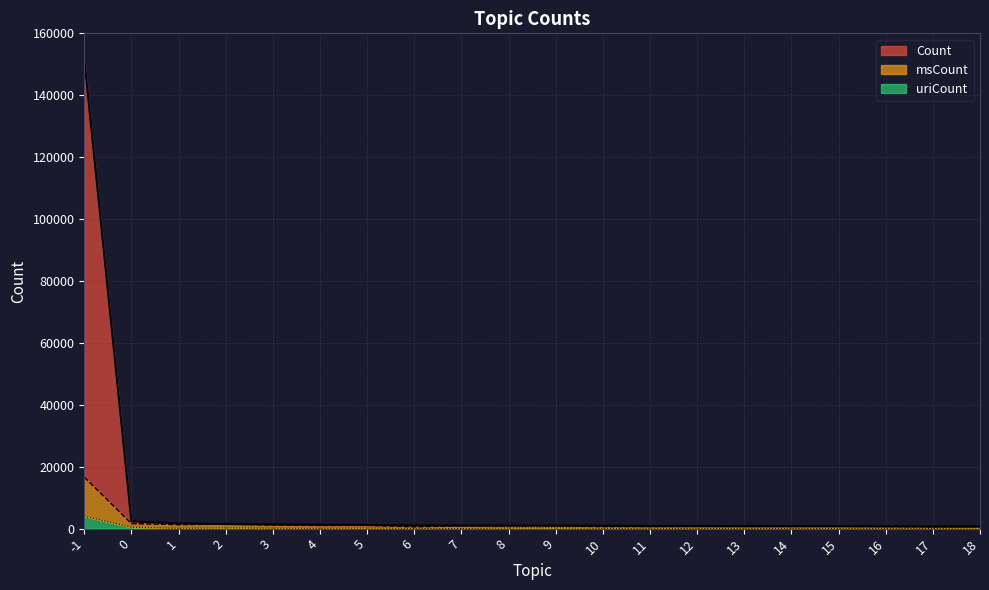

True or false: uriCount and msCount intersect in this chart.

False